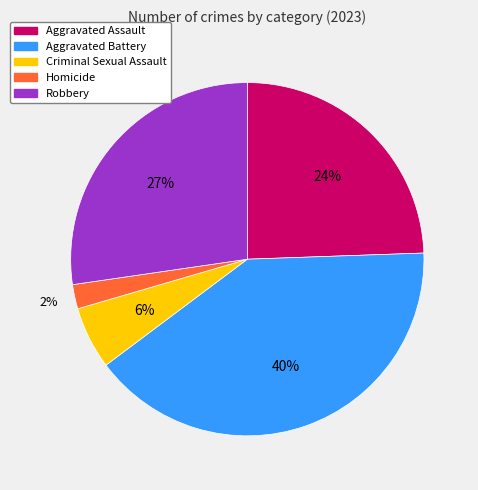

Is it true that Aggravated Battery is 40% of the pie?

True